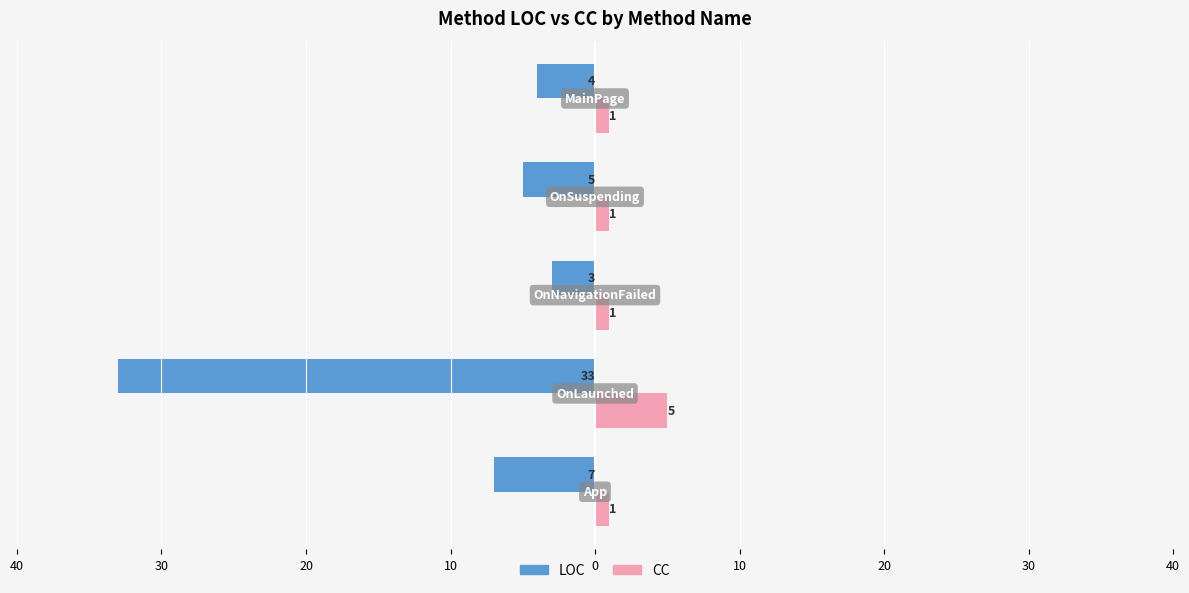

What are all the series names shown in the legend?

LOC, CC